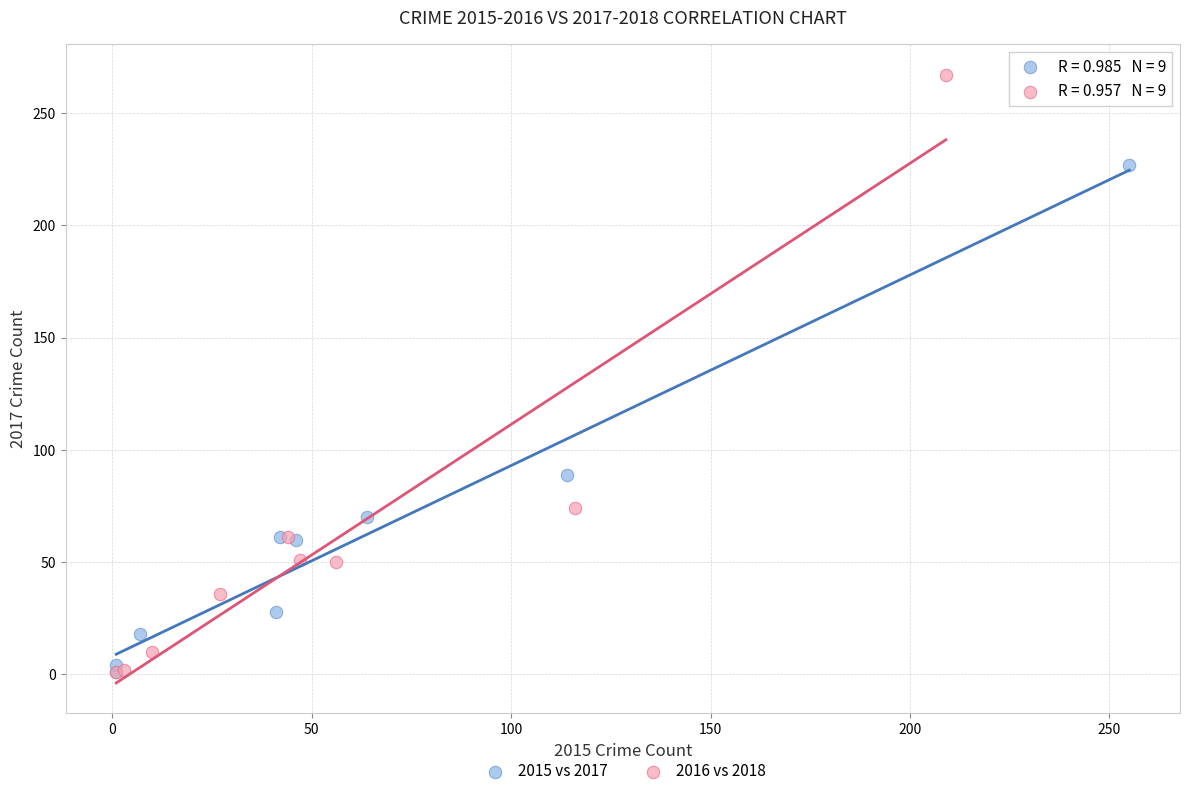

Which series has the largest Y range (max minus min)?

2016 vs 2018